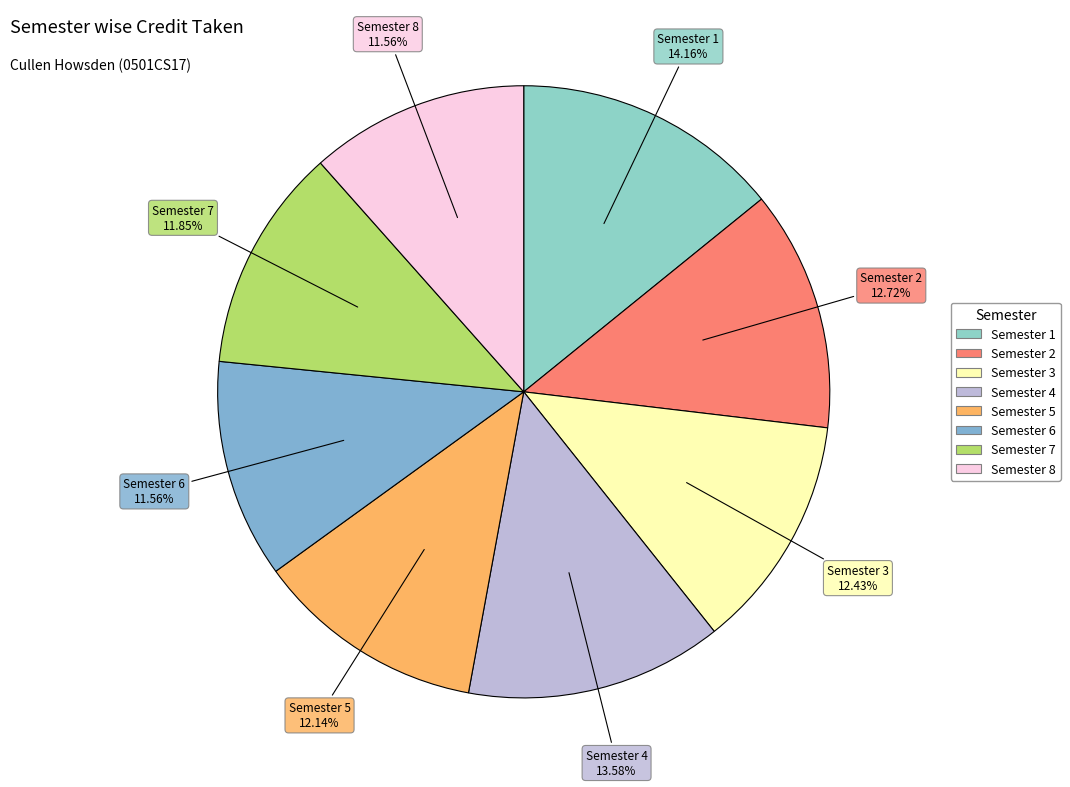

How many slices are in this pie chart?

8